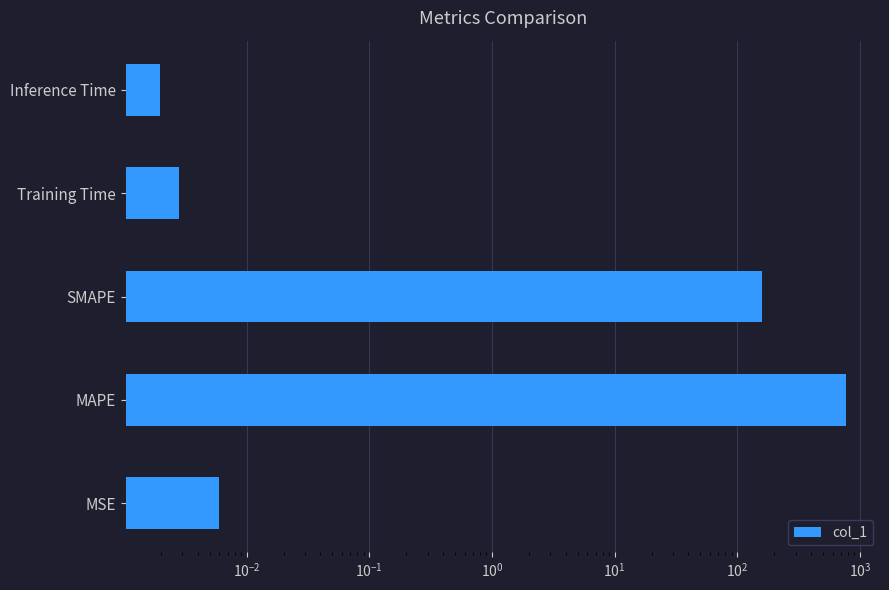

Are the bars horizontal?

Yes